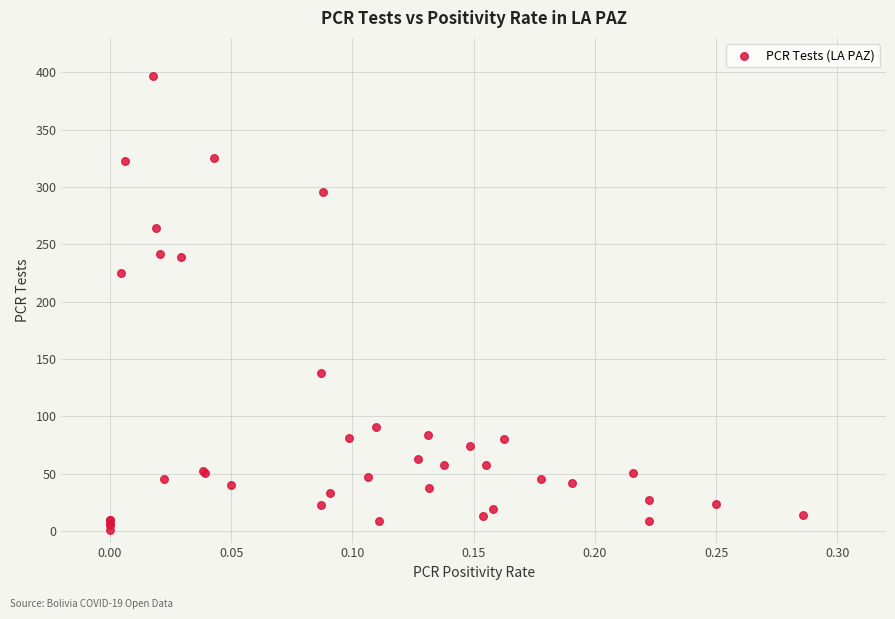

What Y value in the scatter plot is closest to 199?

225